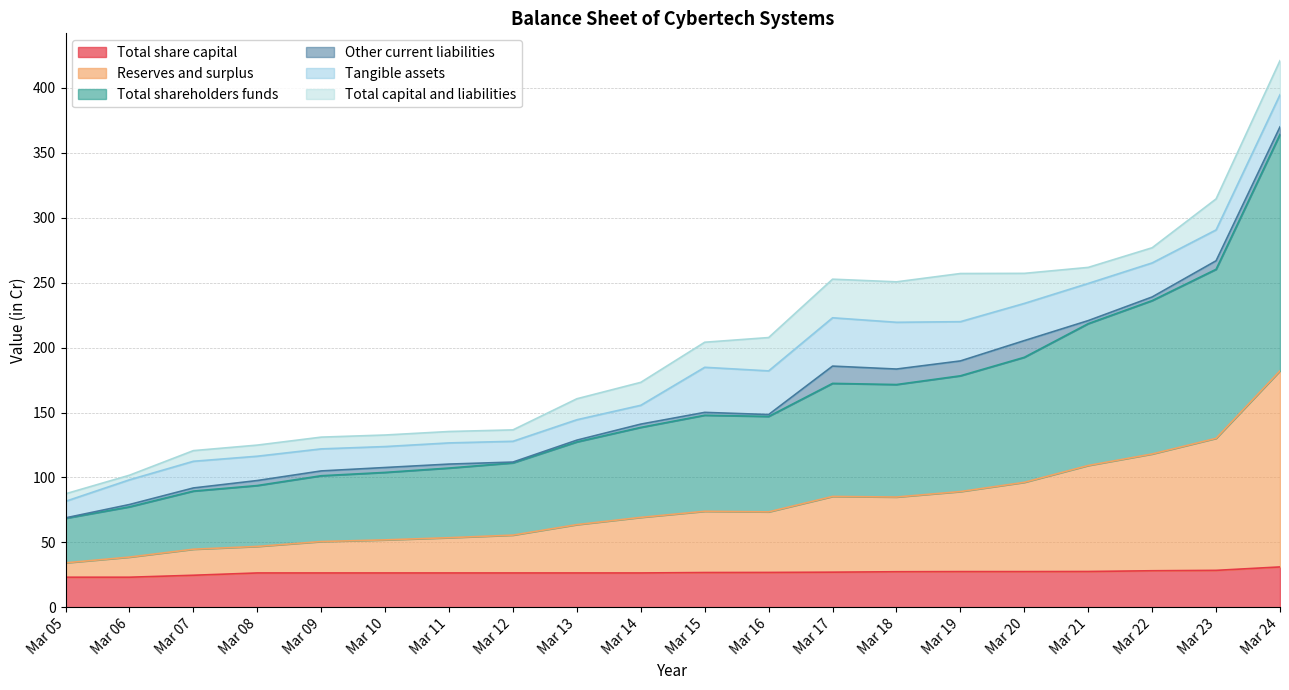

True or false: Total share capital and Reserves and surplus cross at least once.

False